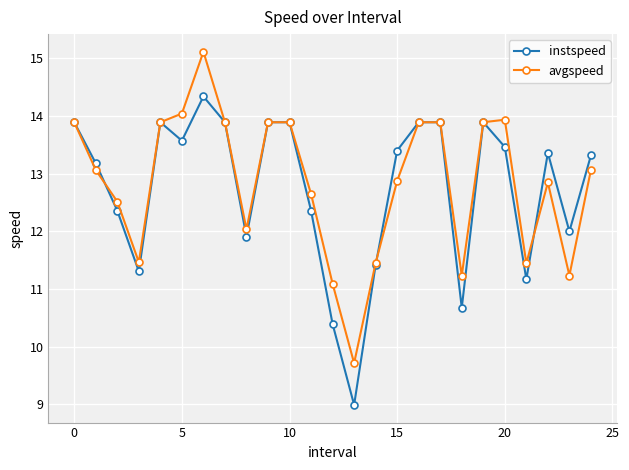

Which series has the largest range (max minus min)?

avgspeed